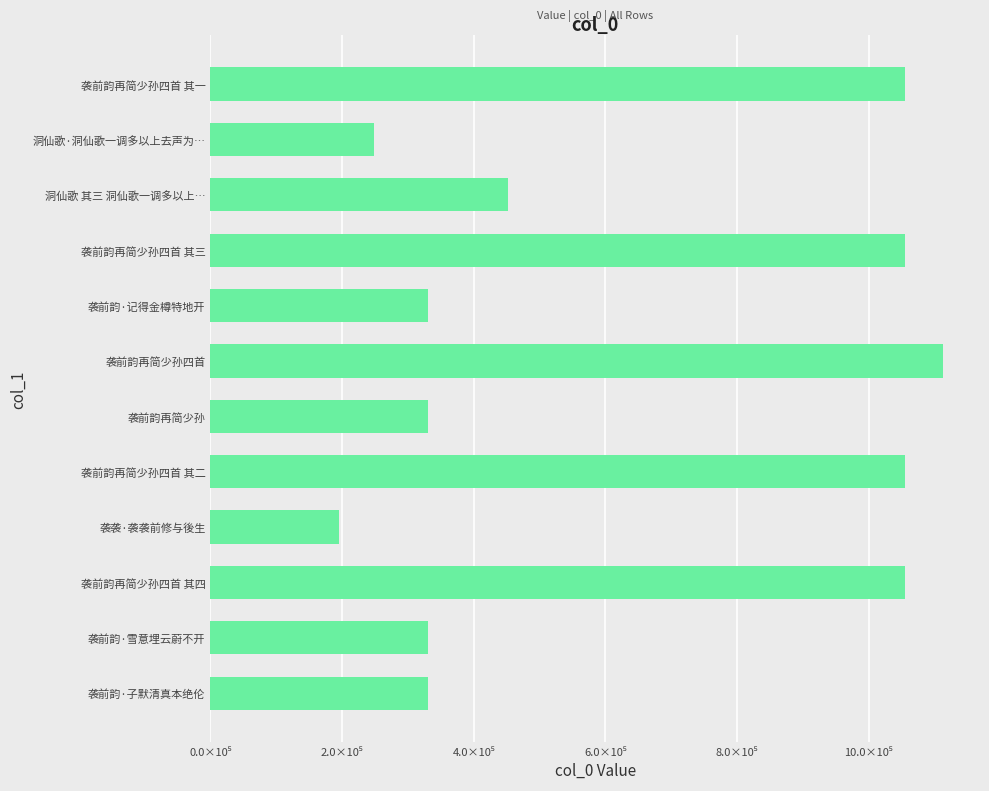

Are the bars horizontal?

Yes